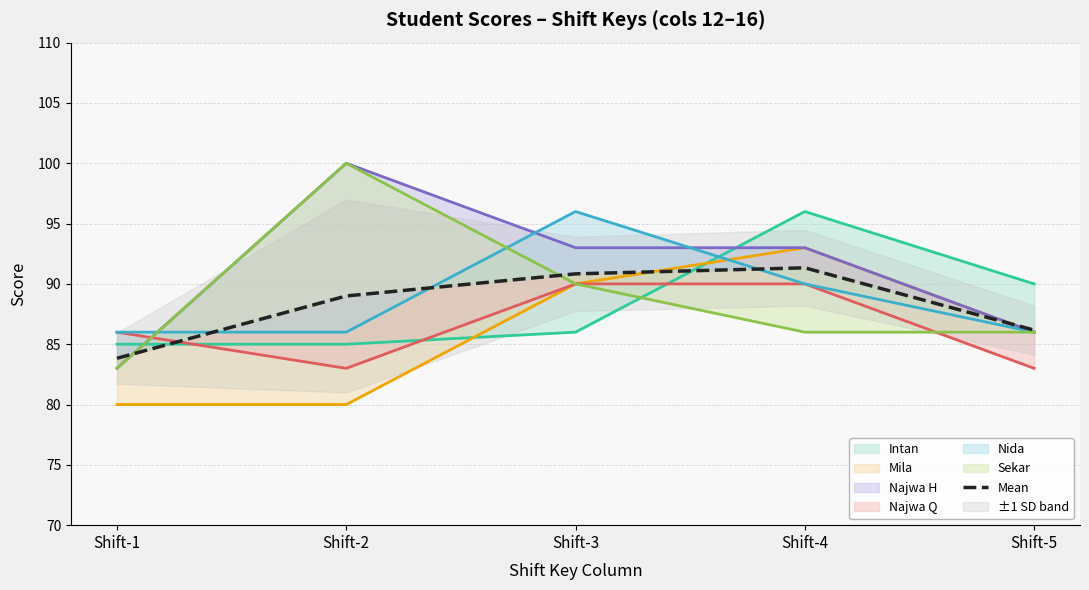

What is the value of the 1st point from the left?

83.8